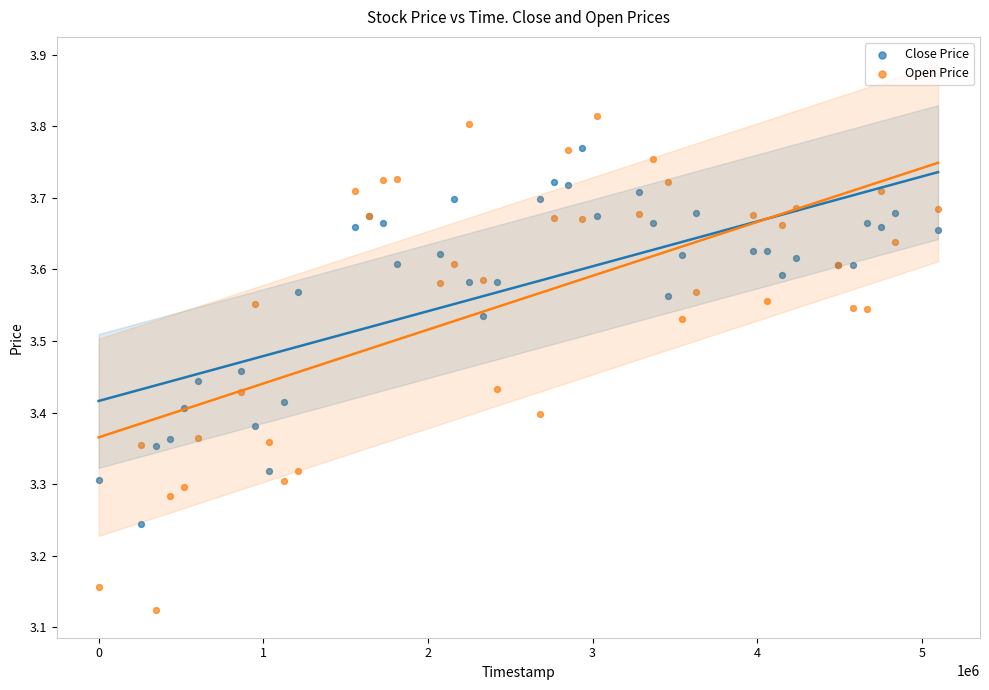

Which series has the largest Y range (max minus min)?

Open Price